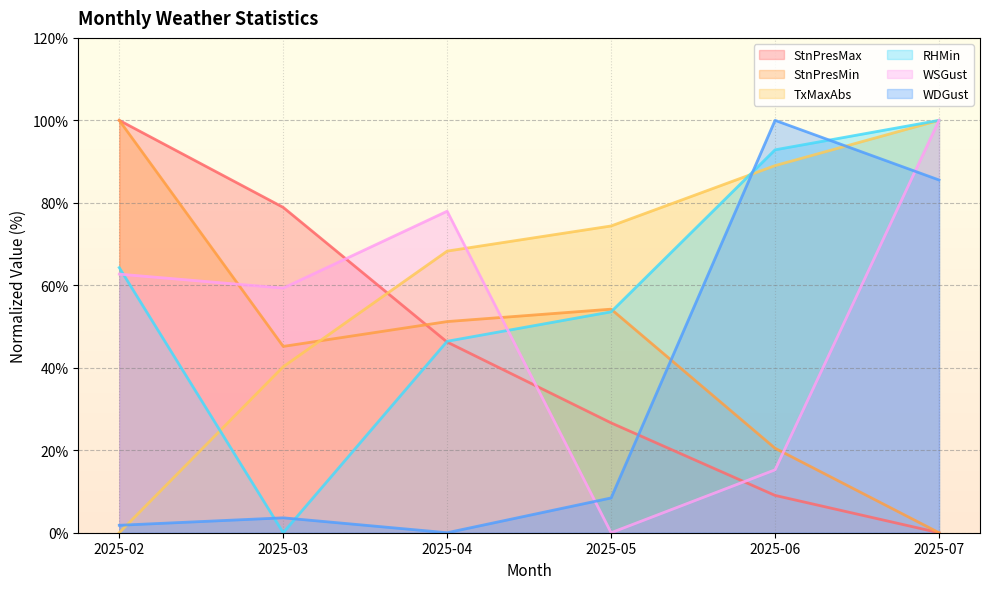

Read the RHMin value at 2025-06.

92.9